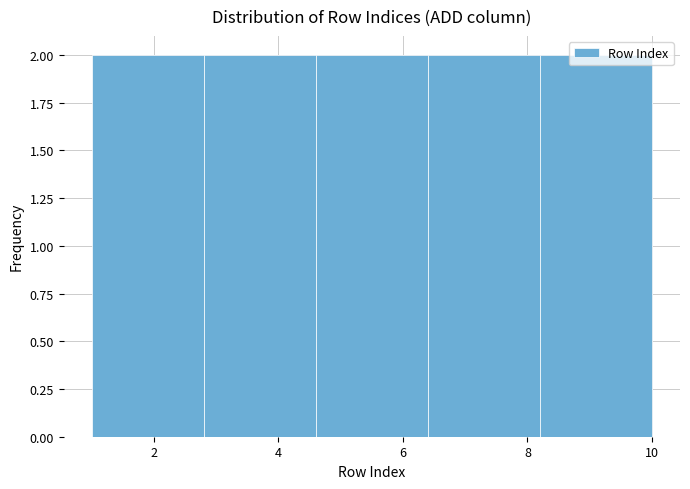

How tall is the bar that spans 6.4 to 8.2 on the x-axis? The values are not printed on the chart, so give them approximately, as read against the axis.

2